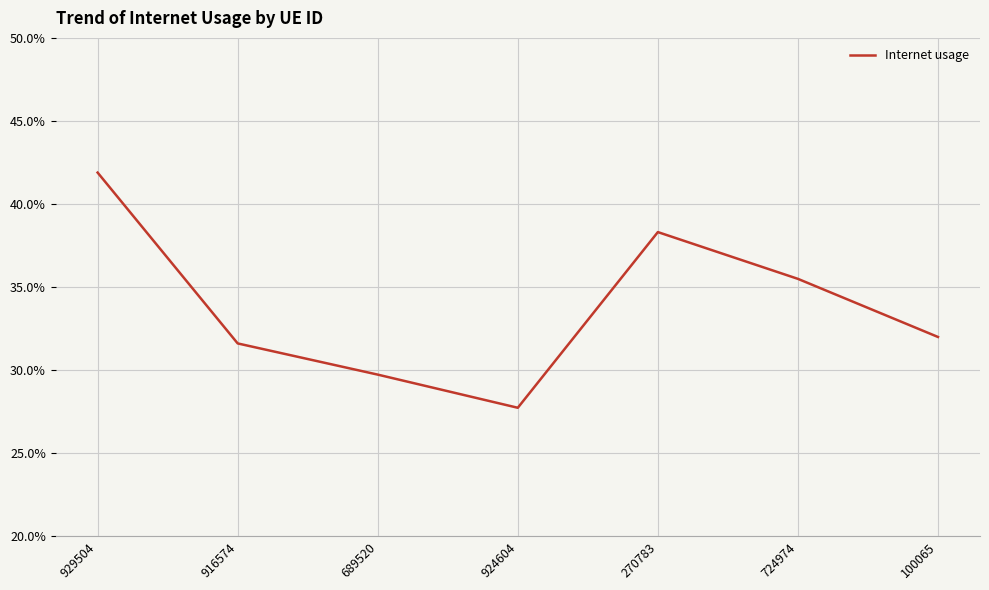

What value does the data have at 916574?

0.3